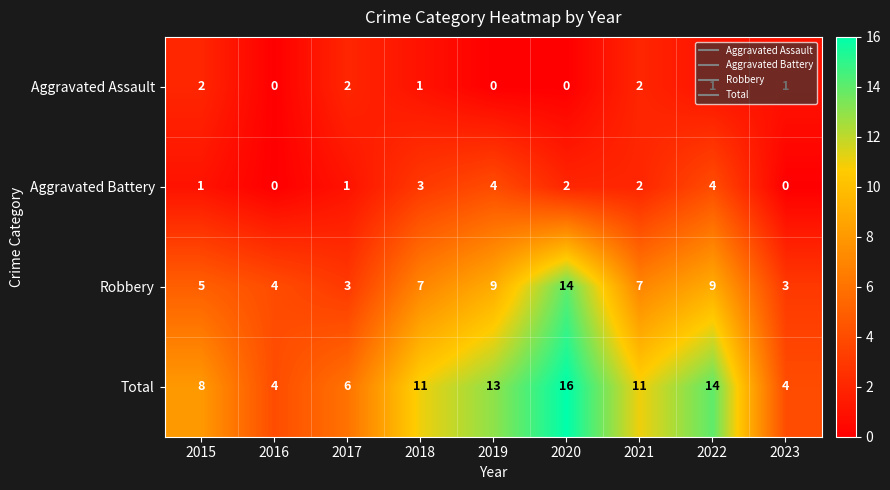

Which series has the largest total across all categories?

Total